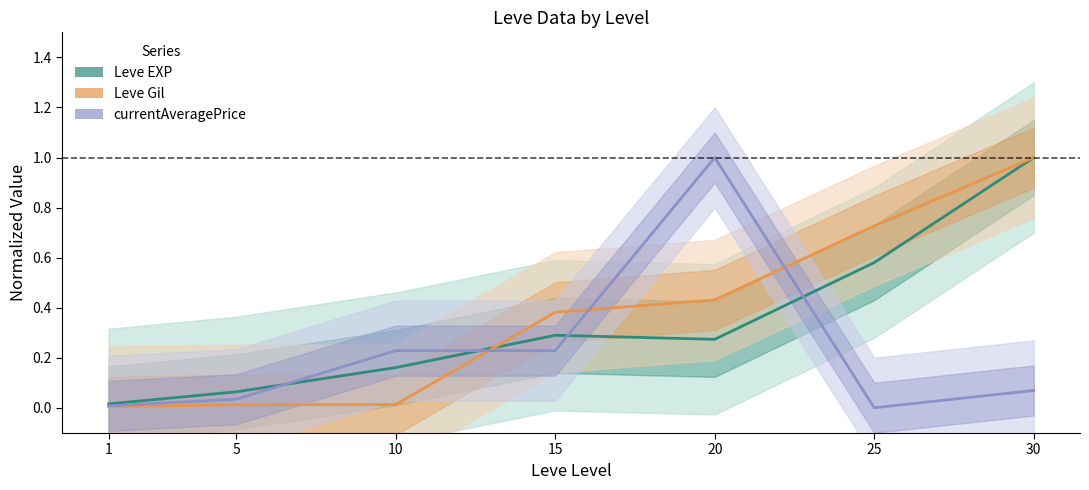

Between 15 and 30, which series saw the biggest shift?

Leve EXP